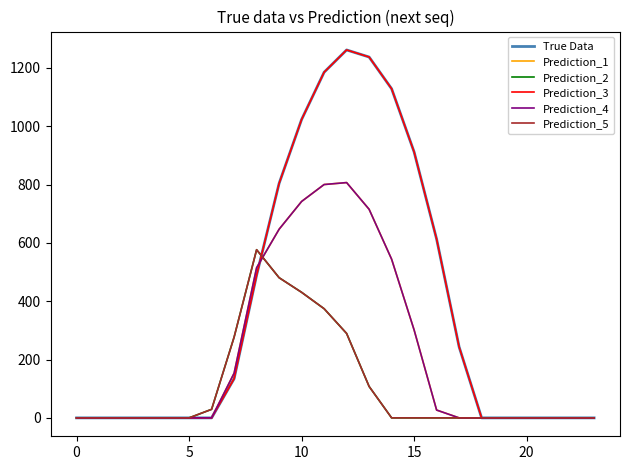

Where do Prediction_2 and Prediction_4 first cross each other?

8 and 9